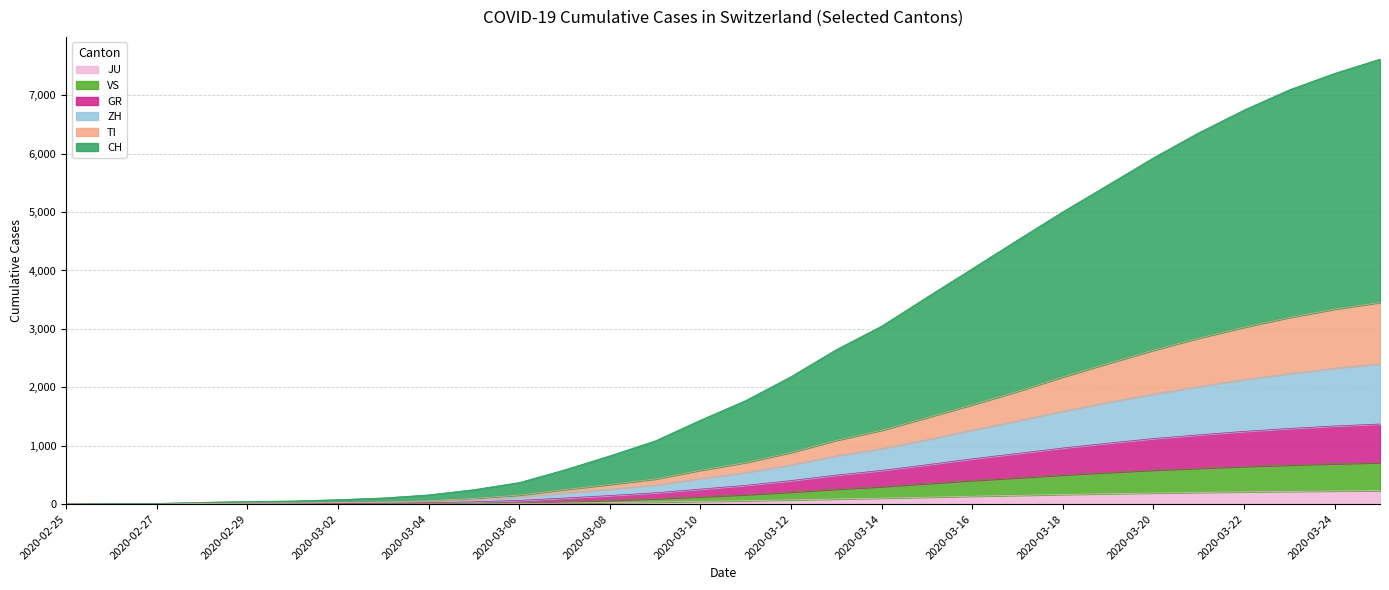

Reading left to right, what are all the values shown in this chart?

TI: 2020-02-25=0	2020-02-26=3	2020-02-27=4	2020-02-28=11	2020-02-29=16	2020-03-01=18	2020-03-02=27	2020-03-03=36	2020-03-04=57	2020-03-05=97	2020-03-06=154	2020-03-07=248	2020-03-08=335	2020-03-09=429	2020-03-10=578	2020-03-11=712	2020-03-12=884	2020-03-13=1092	2020-03-14=1264	2020-03-15=1481	2020-03-16=1700	2020-03-17=1930	2020-03-18=2177	2020-03-19=2409	2020-03-20=2635	2020-03-21=2842	2020-03-22=3028	2020-03-23=3196	2020-03-24=3338	2020-03-25=3452
ZH: 2020-02-25=0	2020-02-26=2	2020-02-27=3	2020-02-28=10	2020-02-29=14	2020-03-01=16	2020-03-02=23	2020-03-03=28	2020-03-04=44	2020-03-05=75	2020-03-06=121	2020-03-07=192	2020-03-08=255	2020-03-09=324	2020-03-10=436	2020-03-11=540	2020-03-12=671	2020-03-13=827	2020-03-14=950	2020-03-15=1103	2020-03-16=1268	2020-03-17=1425	2020-03-18=1590	2020-03-19=1743	2020-03-20=1885	2020-03-21=2014	2020-03-22=2132	2020-03-23=2235	2020-03-24=2327	2020-03-25=2400
GR: 2020-02-25=0	2020-02-26=2	2020-02-27=3	2020-02-28=8	2020-02-29=8	2020-03-01=9	2020-03-02=13	2020-03-03=15	2020-03-04=23	2020-03-05=39	2020-03-06=63	2020-03-07=103	2020-03-08=146	2020-03-09=193	2020-03-10=256	2020-03-11=321	2020-03-12=402	2020-03-13=496	2020-03-14=576	2020-03-15=673	2020-03-16=775	2020-03-17=867	2020-03-18=960	2020-03-19=1043	2020-03-20=1122	2020-03-21=1185	2020-03-22=1245	2020-03-23=1295	2020-03-24=1337	2020-03-25=1371
VS: 2020-02-25=0	2020-02-26=0	2020-02-27=1	2020-02-28=2	2020-02-29=2	2020-03-01=3	2020-03-02=4	2020-03-03=5	2020-03-04=8	2020-03-05=15	2020-03-06=25	2020-03-07=43	2020-03-08=66	2020-03-09=93	2020-03-10=126	2020-03-11=163	2020-03-12=207	2020-03-13=256	2020-03-14=300	2020-03-15=353	2020-03-16=405	2020-03-17=452	2020-03-18=500	2020-03-19=543	2020-03-20=582	2020-03-21=615	2020-03-22=645	2020-03-23=670	2020-03-24=692	2020-03-25=711
JU: 2020-02-25=0	2020-02-26=0	2020-02-27=1	2020-02-28=1	2020-02-29=1	2020-03-01=1	2020-03-02=1	2020-03-03=2	2020-03-04=4	2020-03-05=7	2020-03-06=11	2020-03-07=18	2020-03-08=26	2020-03-09=35	2020-03-10=46	2020-03-11=58	2020-03-12=72	2020-03-13=88	2020-03-14=102	2020-03-15=118	2020-03-16=135	2020-03-17=150	2020-03-18=165	2020-03-19=178	2020-03-20=190	2020-03-21=200	2020-03-22=210	2020-03-23=218	2020-03-24=225	2020-03-25=231
CH: 2020-02-25=0	2020-02-26=7	2020-02-27=12	2020-02-28=30	2020-02-29=45	2020-03-01=53	2020-03-02=76	2020-03-03=105	2020-03-04=157	2020-03-05=247	2020-03-06=368	2020-03-07=585	2020-03-08=826	2020-03-09=1081	2020-03-10=1436	2020-03-11=1773	2020-03-12=2182	2020-03-13=2645	2020-03-14=3047	2020-03-15=3542	2020-03-16=4030	2020-03-17=4521	2020-03-18=5005	2020-03-19=5466	2020-03-20=5929	2020-03-21=6359	2020-03-22=6748	2020-03-23=7094	2020-03-24=7376	2020-03-25=7619